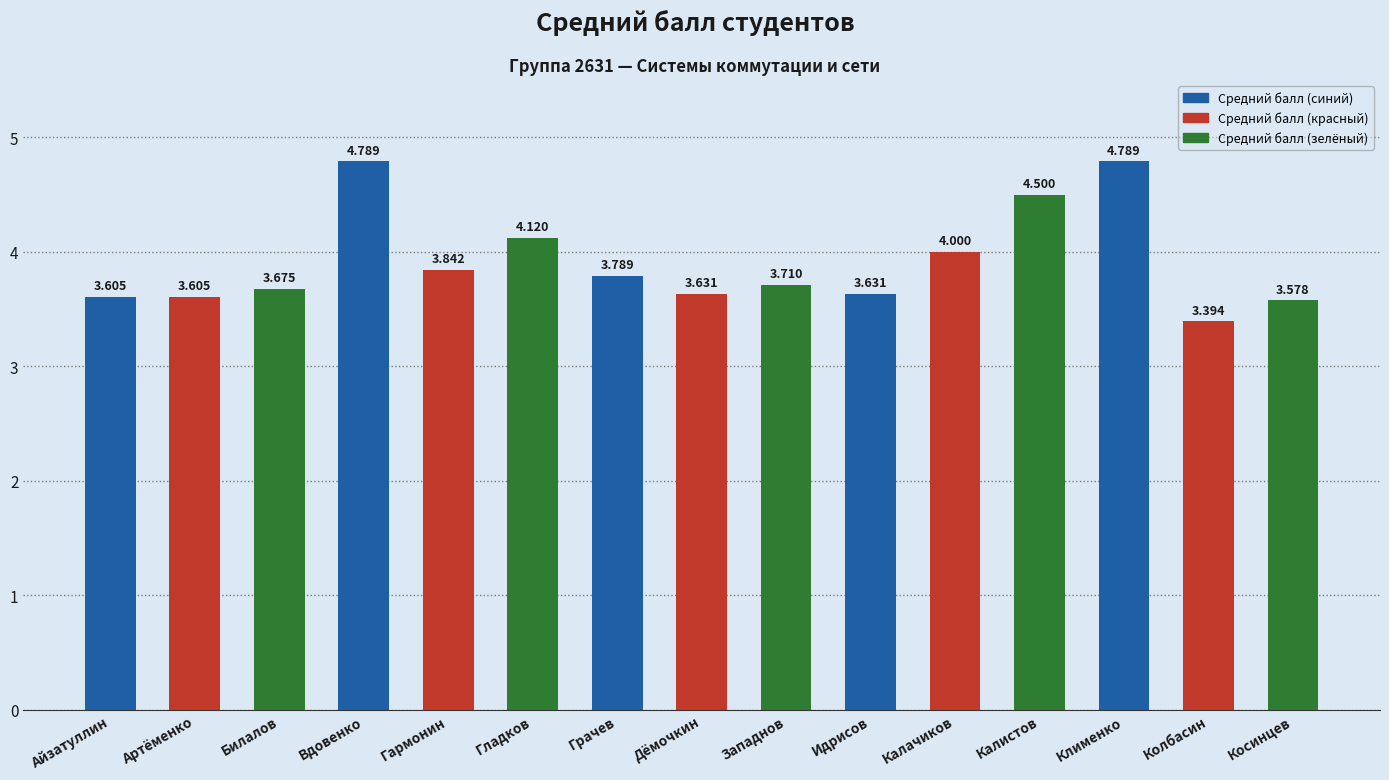

True or false: the data shows 3.6 at Идрисов.

True